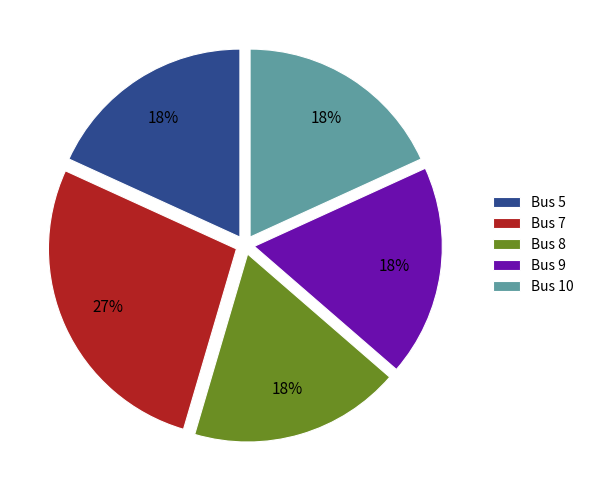

Is there any slice that represents more than half of the pie?

No